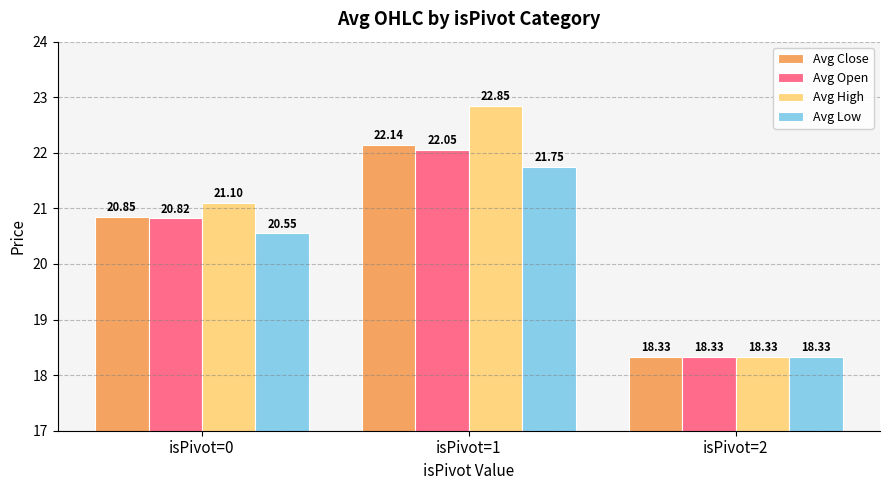

What is the value of the Avg Close bar at the 1st from the left?

20.9